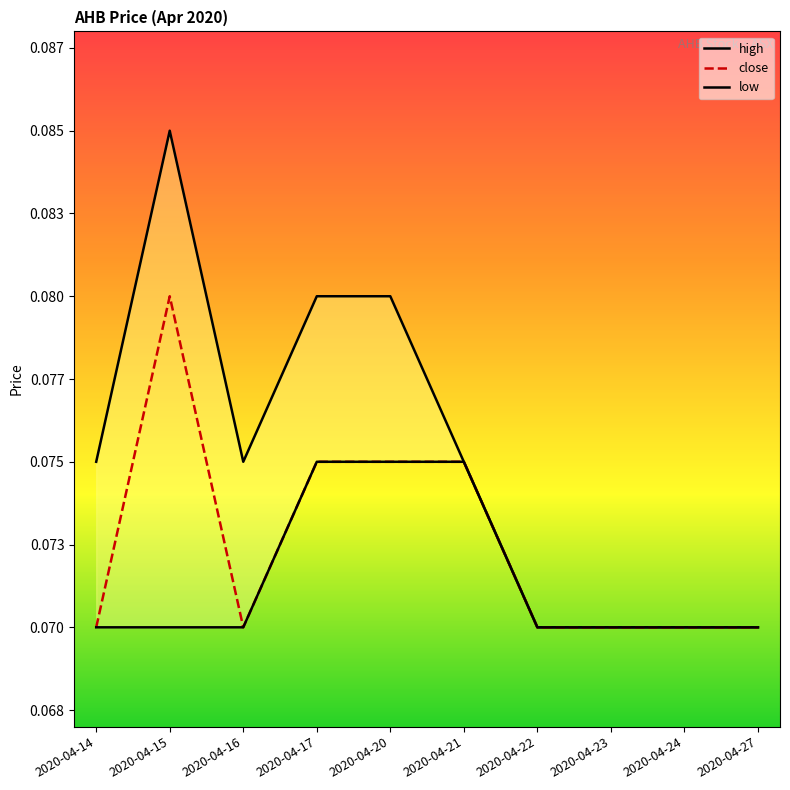

True or false: low and high intersect in this chart.

False